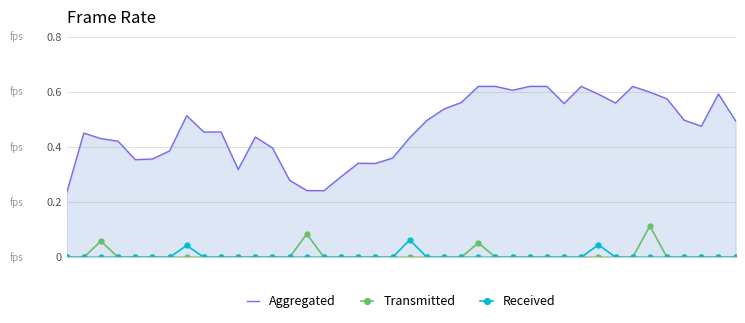

Which series has the largest range (max minus min)?

Aggregated